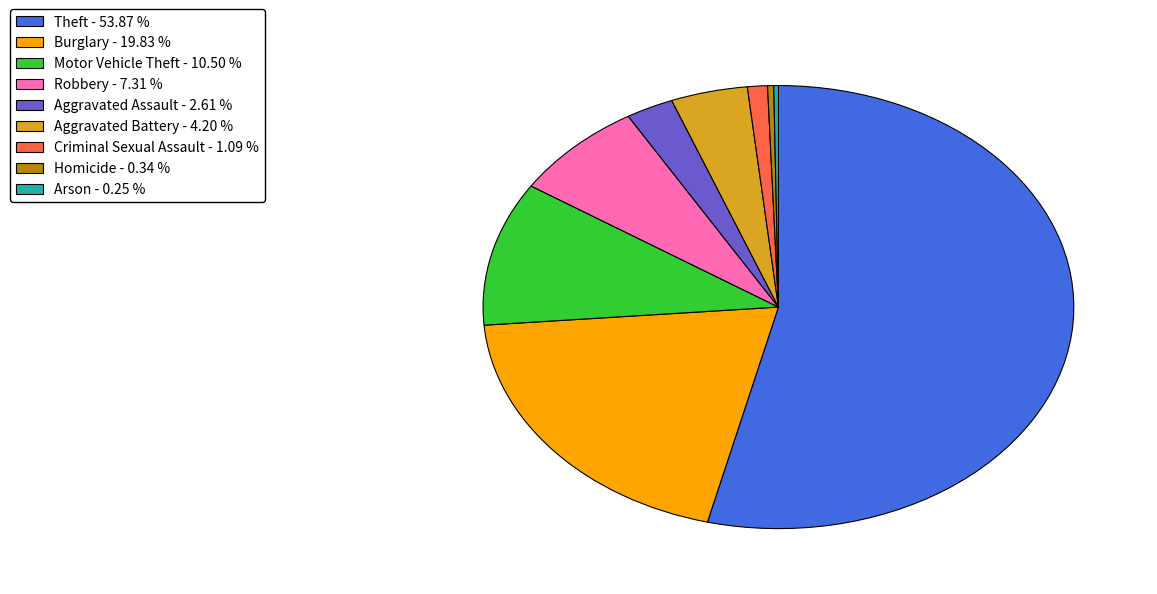

Is Theft the majority of the pie?

Yes